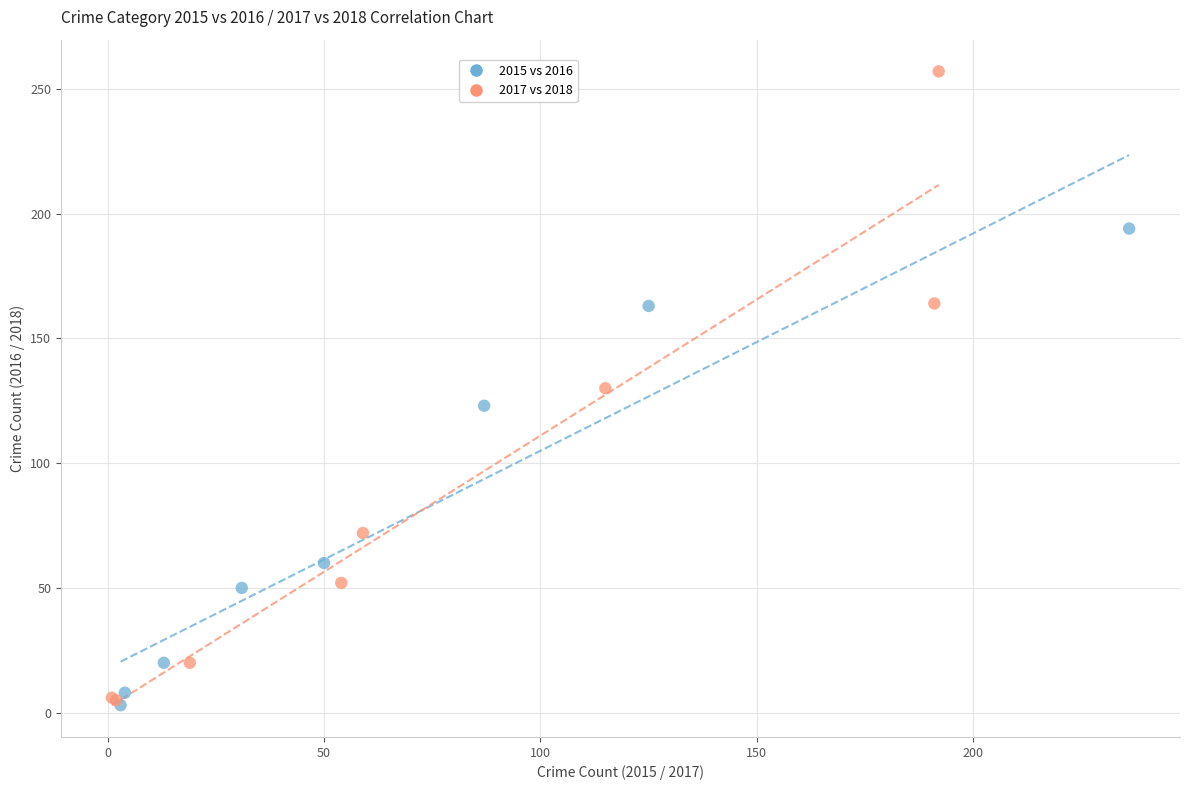

Which series has the widest spread of Y values?

2017 vs 2018